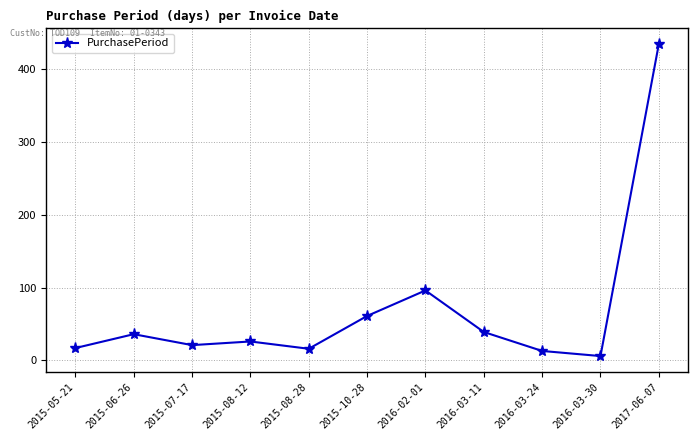

Is it true that the value at 2017-06-07 is 255?

False